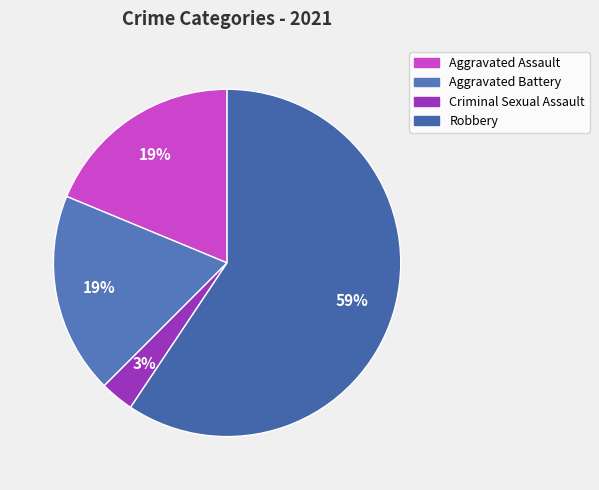

How many segments does this pie chart have?

4